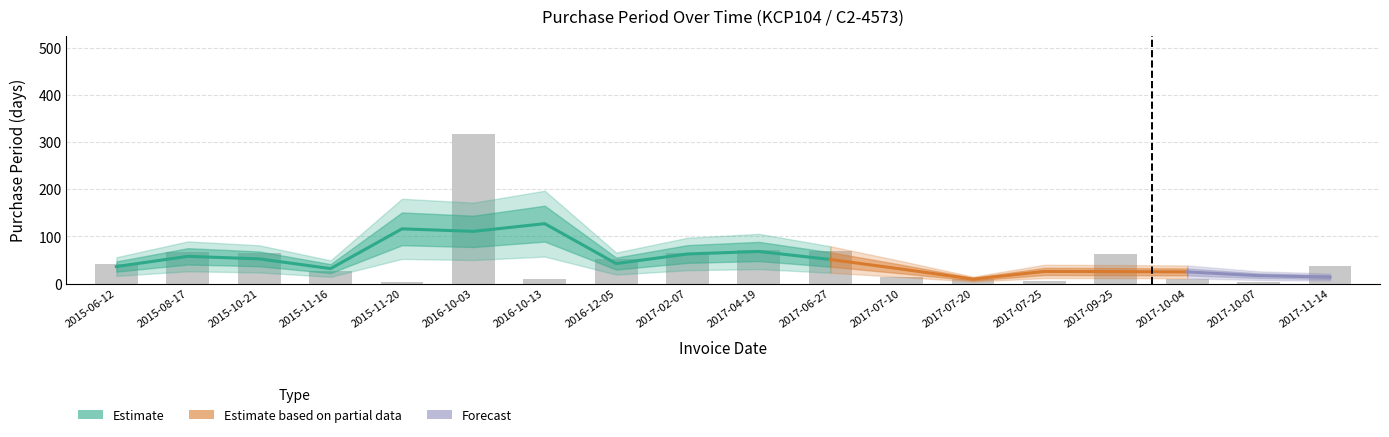

Is it true that the value at 2017-07-25 is 3?

False